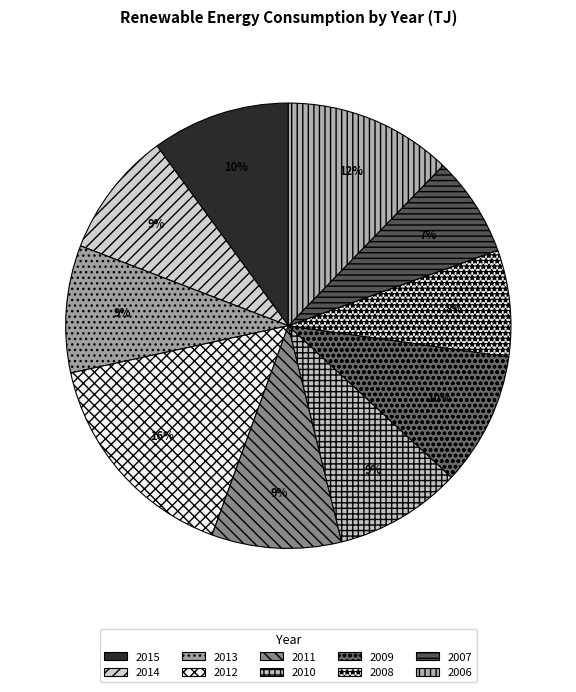

True or false: 2013 accounts for 9% of the total.

True